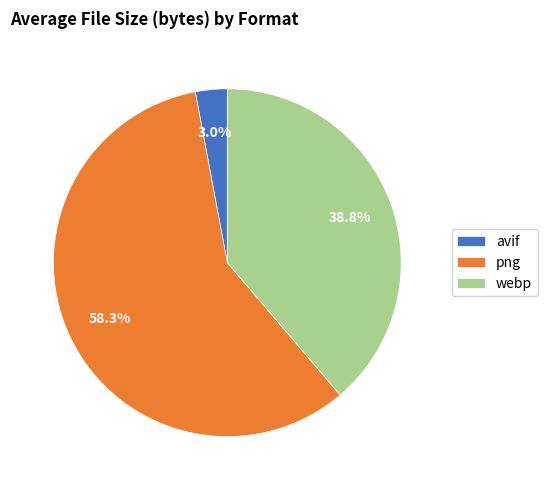

What is the largest slice in the pie chart?

png